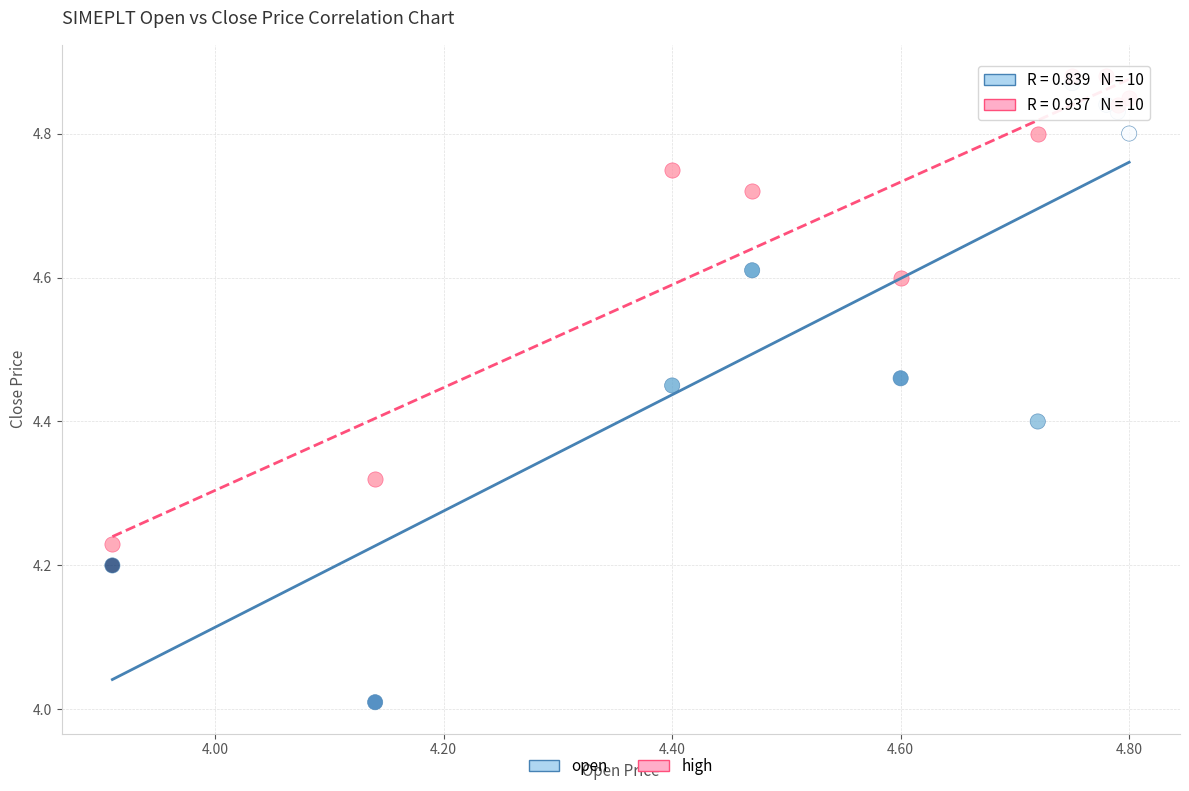

Which series has the largest Y range (max minus min)?

open